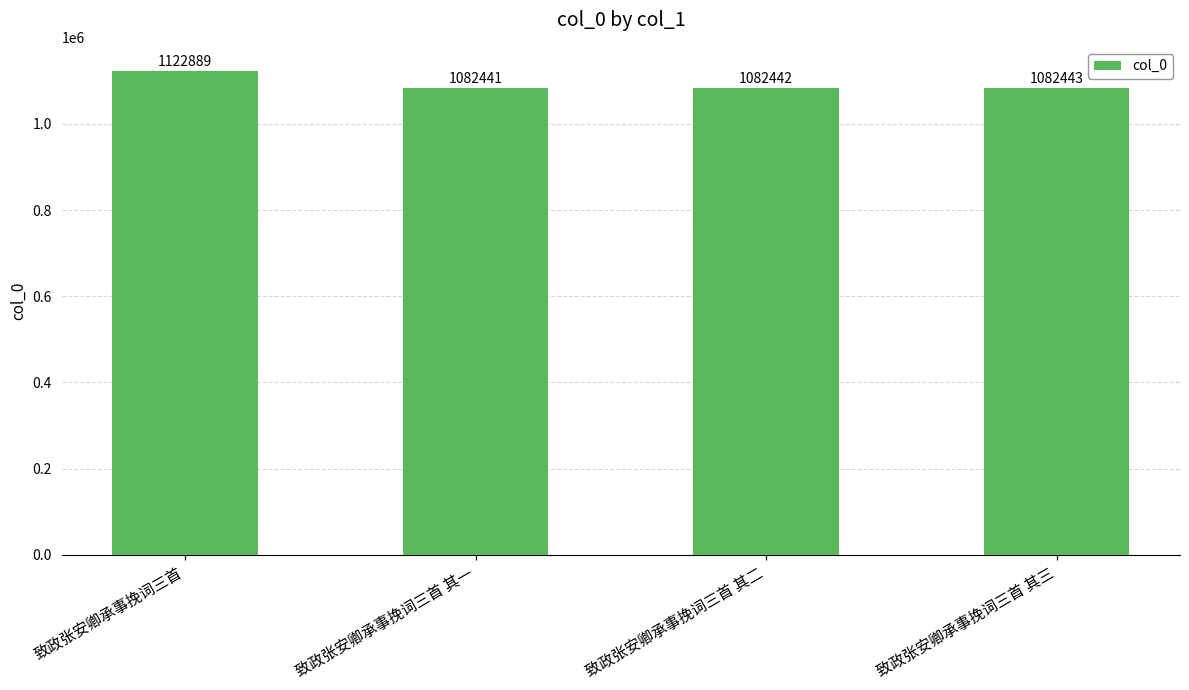

The chart shows a value of 1082441 at 致政张安卿承事挽词三首 其一. True or false?

True